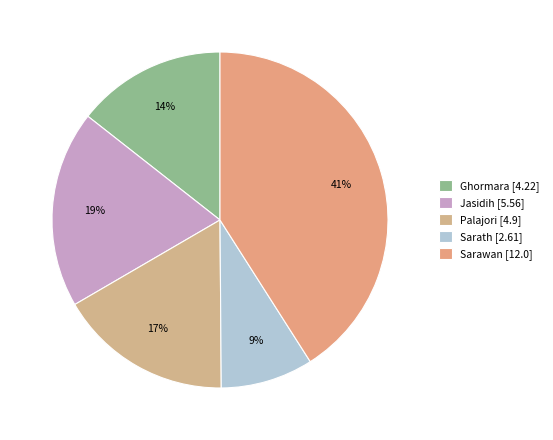

To the nearest percent, what portion does Jasidih represent?

19%